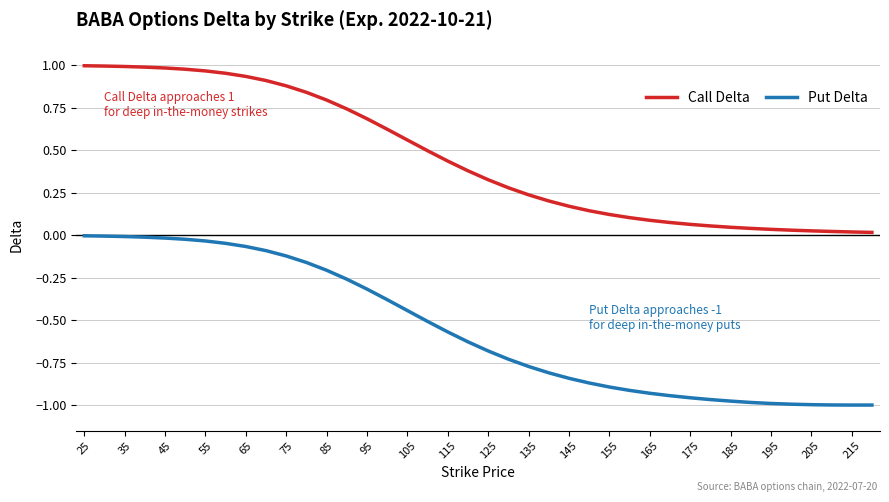

What are all the series names shown in the legend?

Call Delta, Put Delta